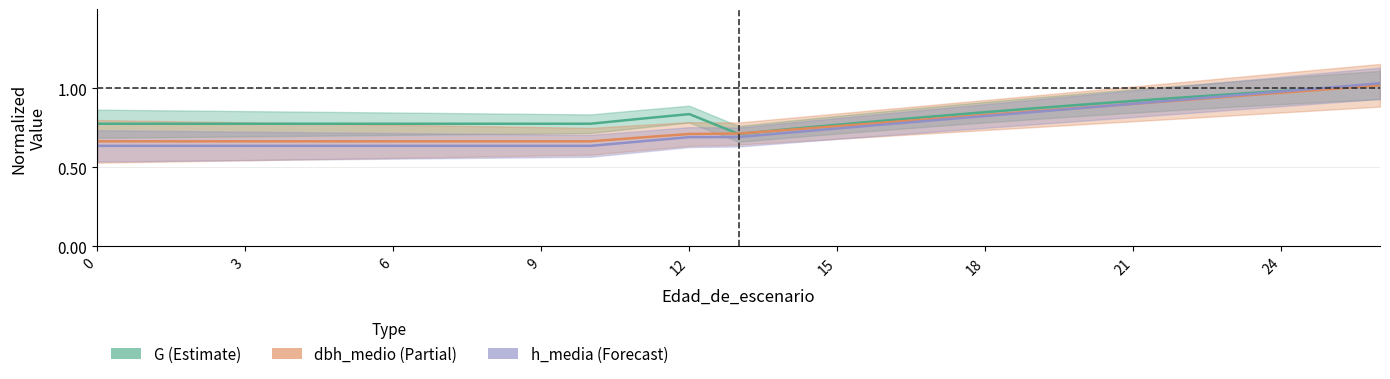

What is the smallest value displayed?

0.6